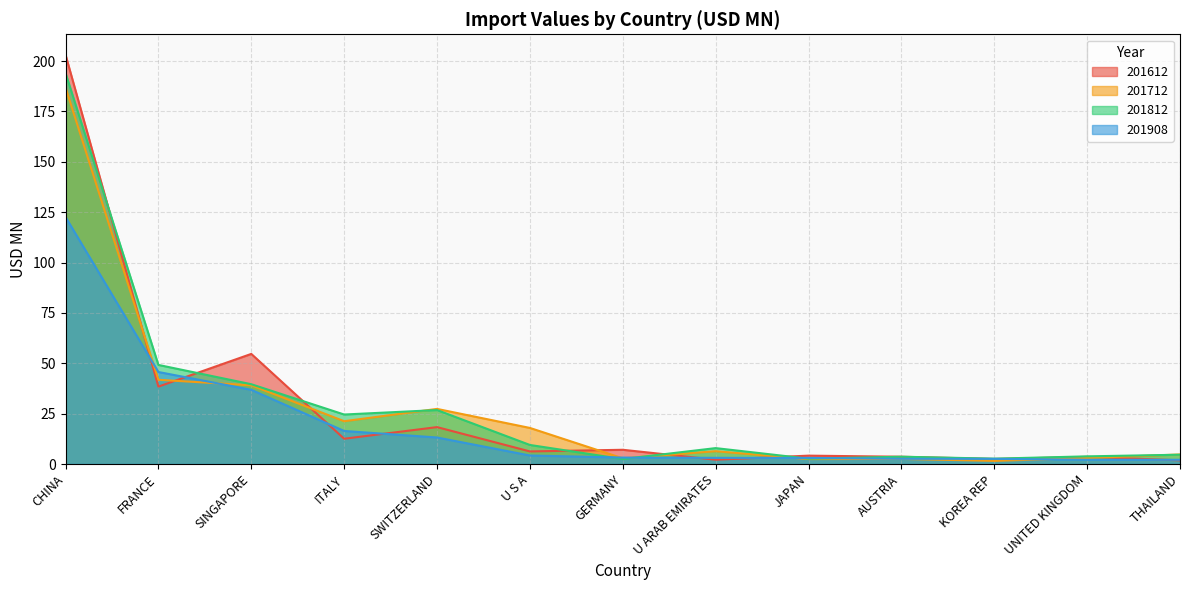

Reading right to left, extract all data points from this chart.

201612: THAILAND=1.8	UNITED KINGDOM=3.6	KOREA REP=2.5	AUSTRIA=3.6	JAPAN=4.2	U ARAB EMIRATES=2.1	GERMANY=7.1	U S A=6.3	SWITZERLAND=18.3	ITALY=12.5	SINGAPORE=54.7	FRANCE=38.4	CHINA=203.2
201712: THAILAND=4.7	UNITED KINGDOM=3.0	KOREA REP=1.6	AUSTRIA=2.5	JAPAN=2.5	U ARAB EMIRATES=6.4	GERMANY=2.8	U S A=17.9	SWITZERLAND=27.4	ITALY=21.2	SINGAPORE=39.1	FRANCE=41.8	CHINA=186.9
201812: THAILAND=4.6	UNITED KINGDOM=3.8	KOREA REP=2.7	AUSTRIA=3.6	JAPAN=2.6	U ARAB EMIRATES=7.9	GERMANY=2.5	U S A=9.5	SWITZERLAND=26.8	ITALY=24.6	SINGAPORE=39.6	FRANCE=49.2	CHINA=194.1
201908: THAILAND=2.1	UNITED KINGDOM=2.1	KOREA REP=2.6	AUSTRIA=2.6	JAPAN=3.0	U ARAB EMIRATES=3.1	GERMANY=3.2	U S A=4.2	SWITZERLAND=13.2	ITALY=16.4	SINGAPORE=36.8	FRANCE=45.7	CHINA=122.6